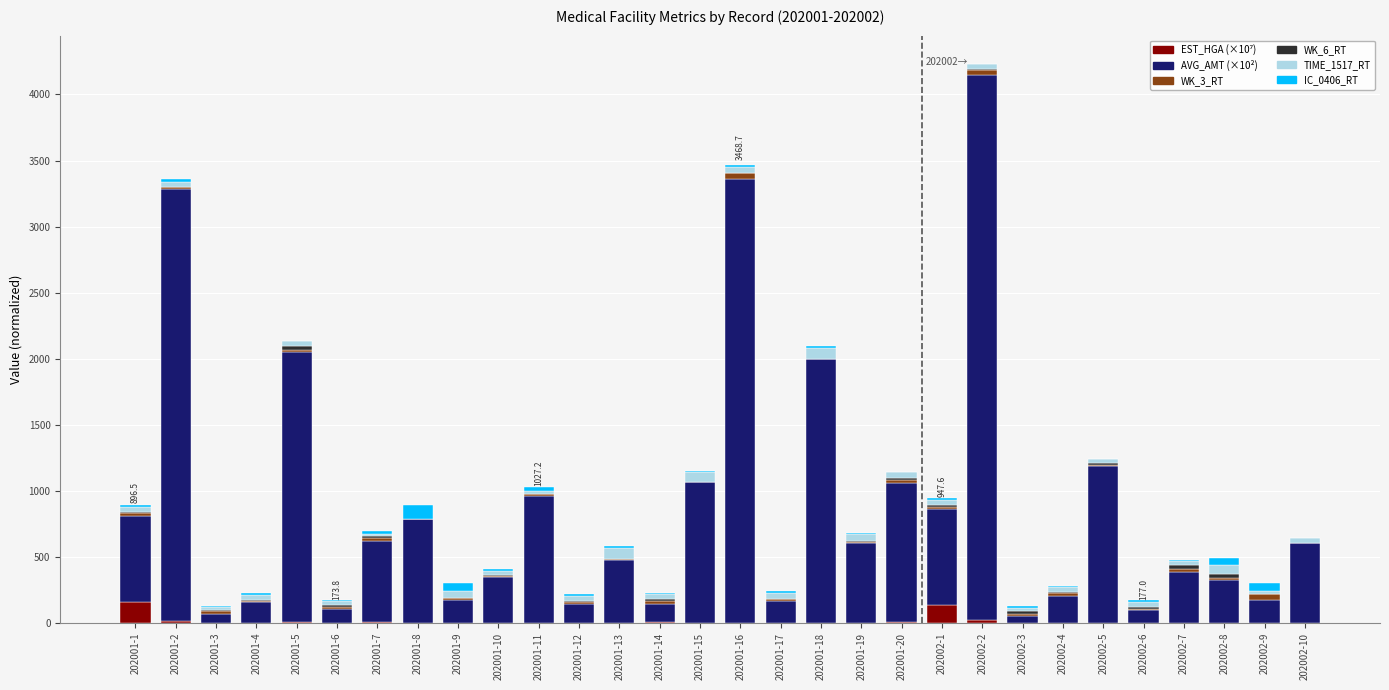

How many categories are shown in the chart?

30